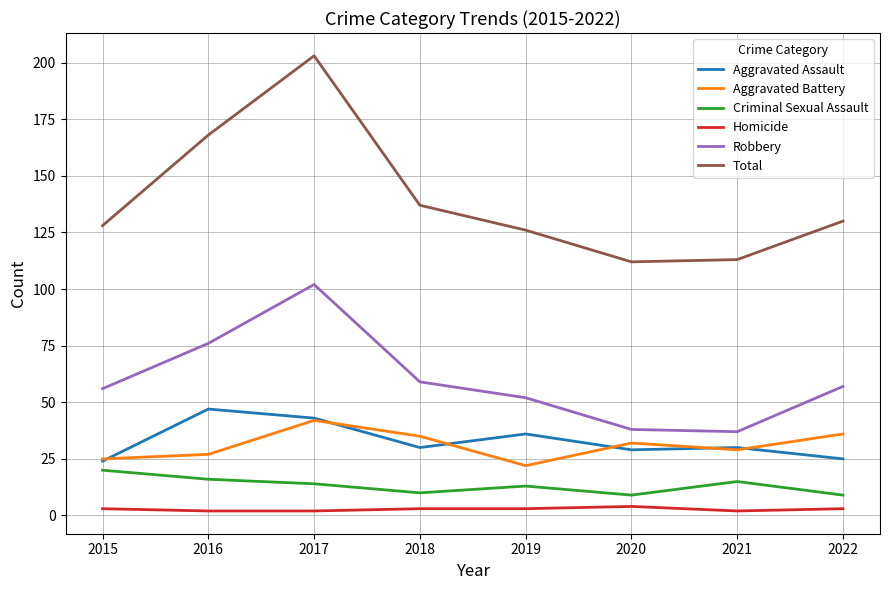

Which category has the lowest value in the Aggravated Battery series?

2019